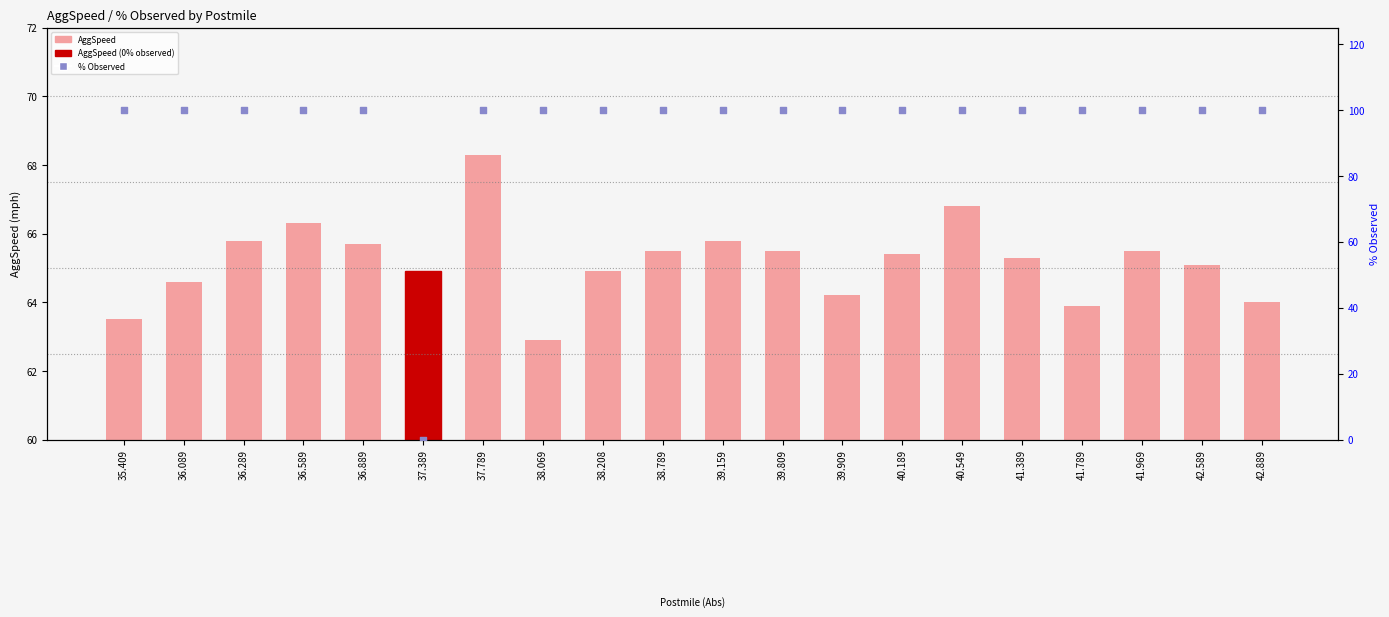

At how many categories does at least one series exceed 31?

20